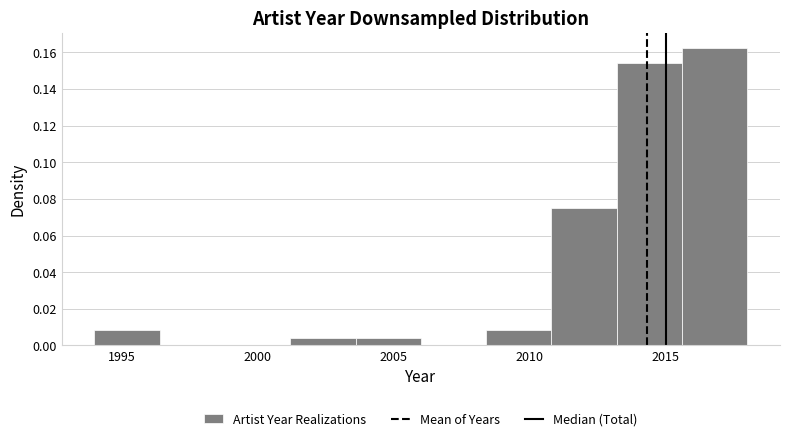

Reading left to right, transcribe this chart: for each bar, give the range it covers on the x-axis and its height. Neither the bar edges nor the heights are printed on the chart, so give them approximately, as read against the axes.

1994.0 to 1996.4: 0.008
1996.4 to 1998.8: 0
1998.8 to 2001.2: 0
2001.2 to 2003.6: 0.004
2003.6 to 2006.0: 0.004
2006.0 to 2008.4: 0
2008.4 to 2010.8: 0.008
2010.8 to 2013.2: 0.076
2013.2 to 2015.6: 0.154
2015.6 to 2018.0: 0.162